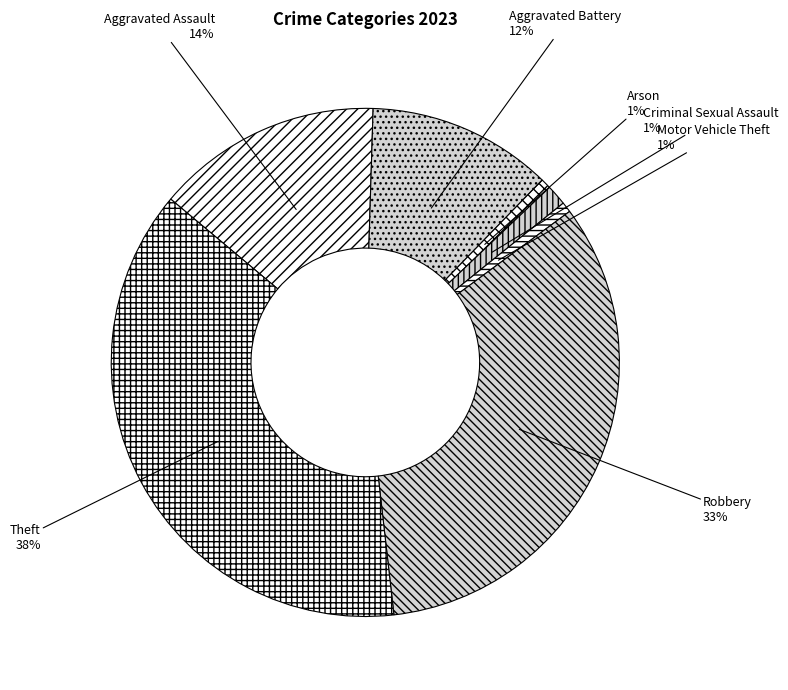

How many segments does this pie chart have?

7